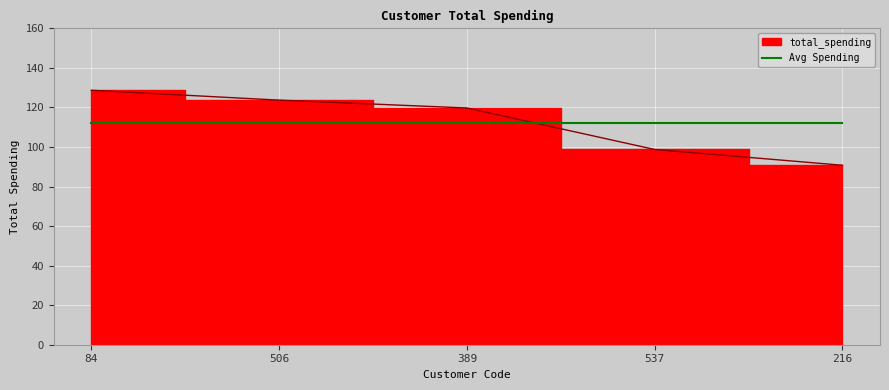

Which has a higher value, 506 or 216?

506